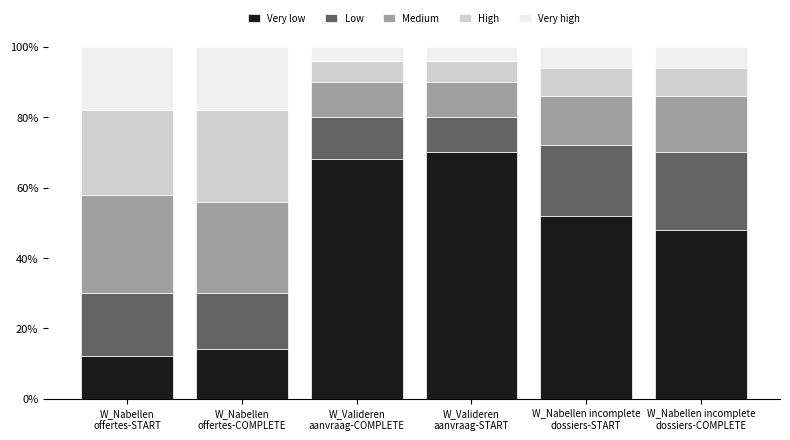

At which label does Very low first exceed 52?

W_Valideren
aanvraag-COMPLETE